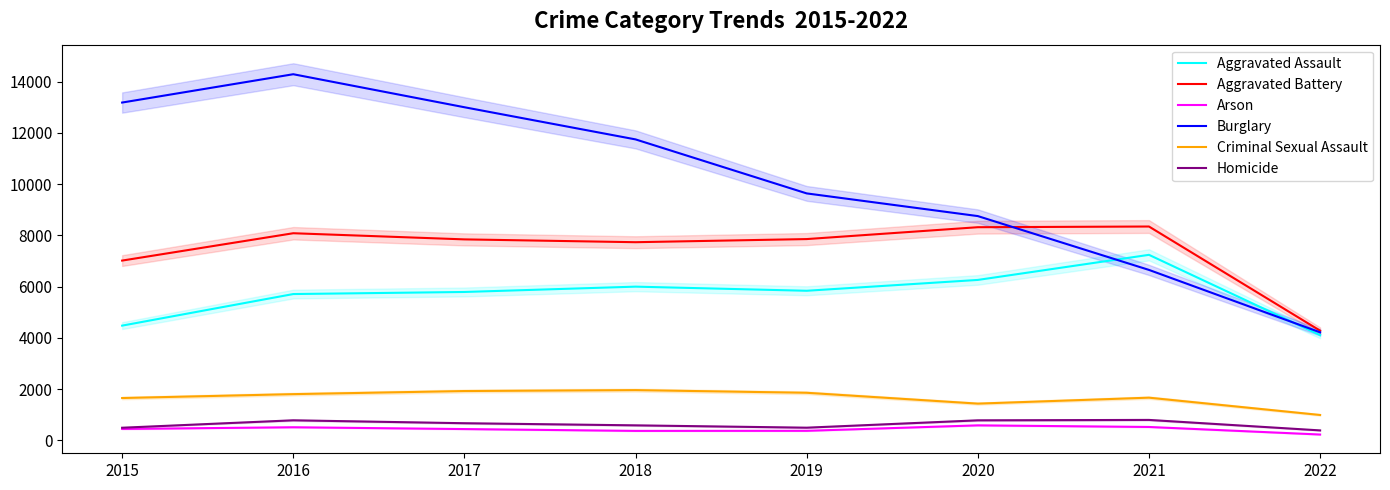

What is the difference between the maximum and minimum values in the Arson series?

358